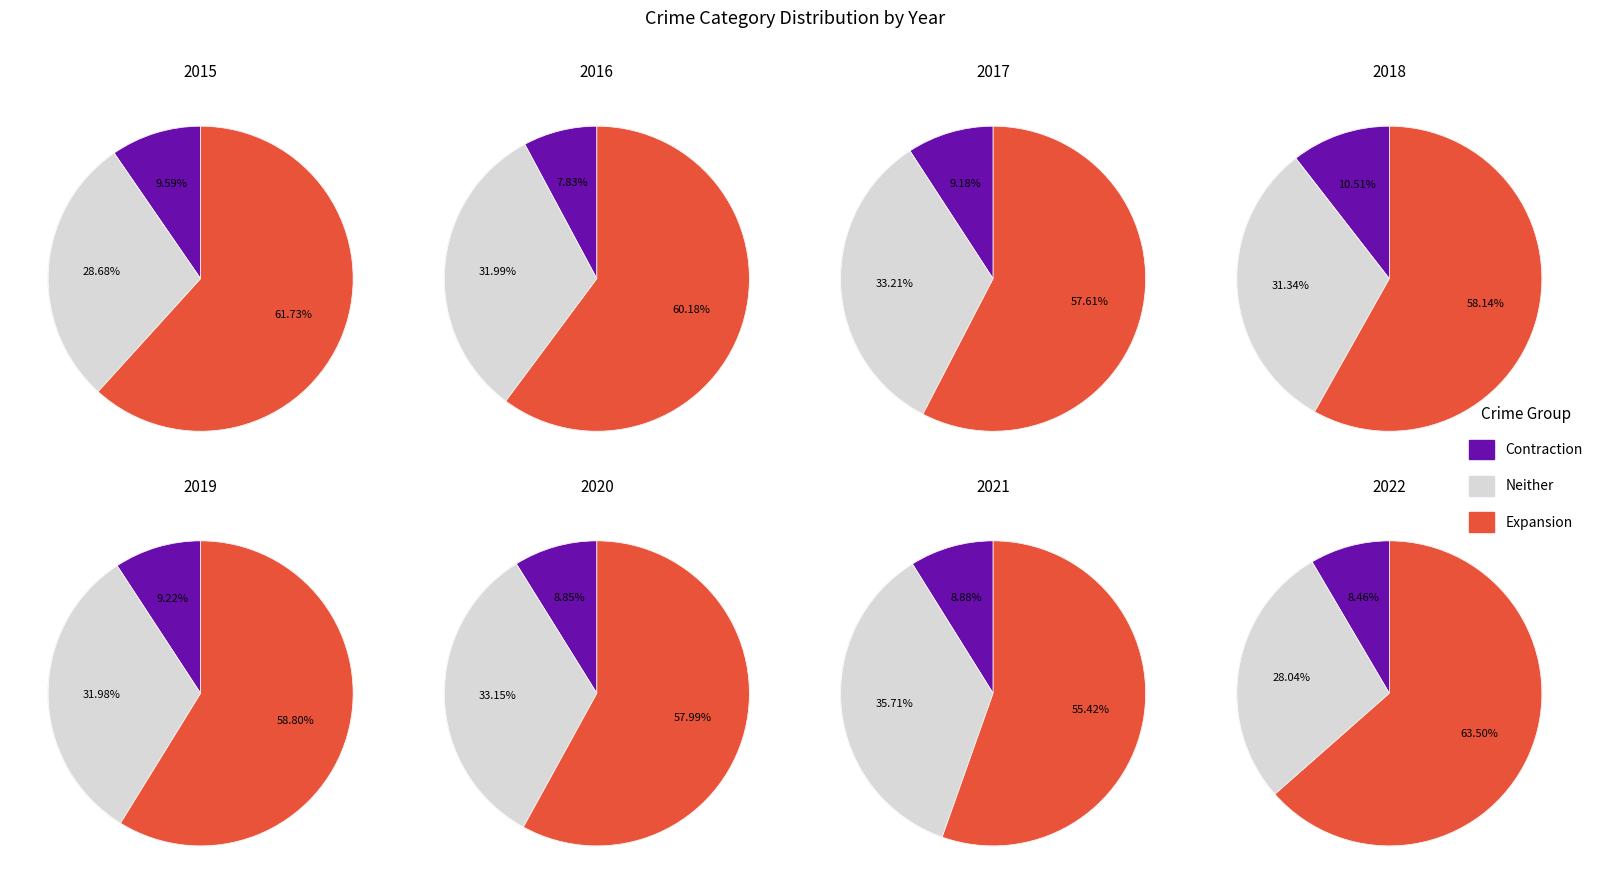

How many slices are in this pie chart?

8